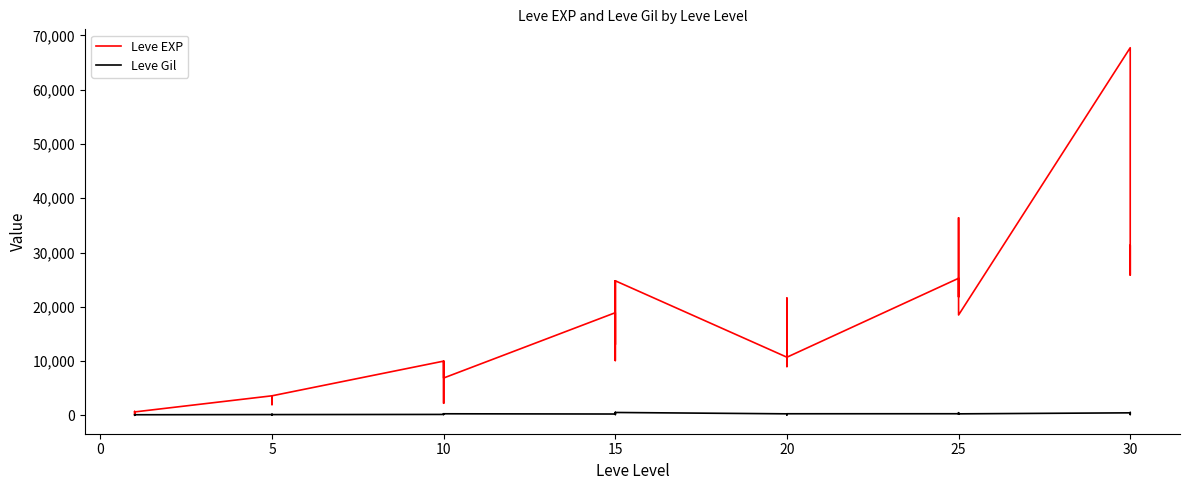

What is the average value of the Leve Gil series?

240